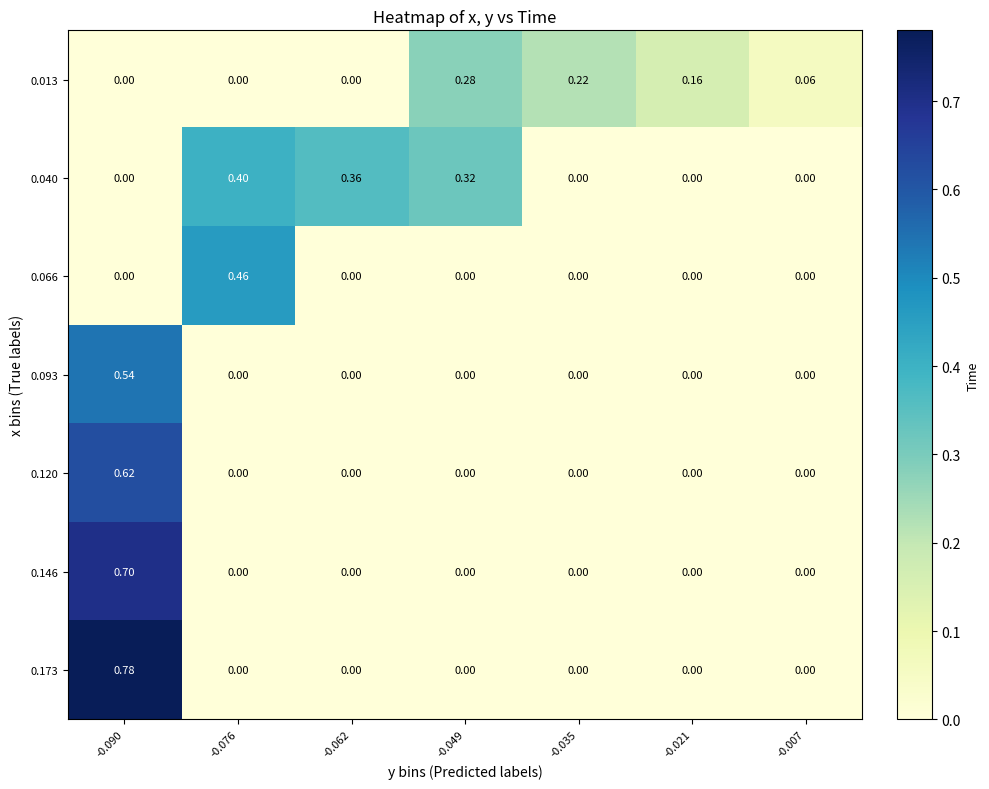

At -0.049, list the series in order from smallest to largest.

0.066, 0.093, 0.120, 0.146, 0.173, 0.013, 0.040